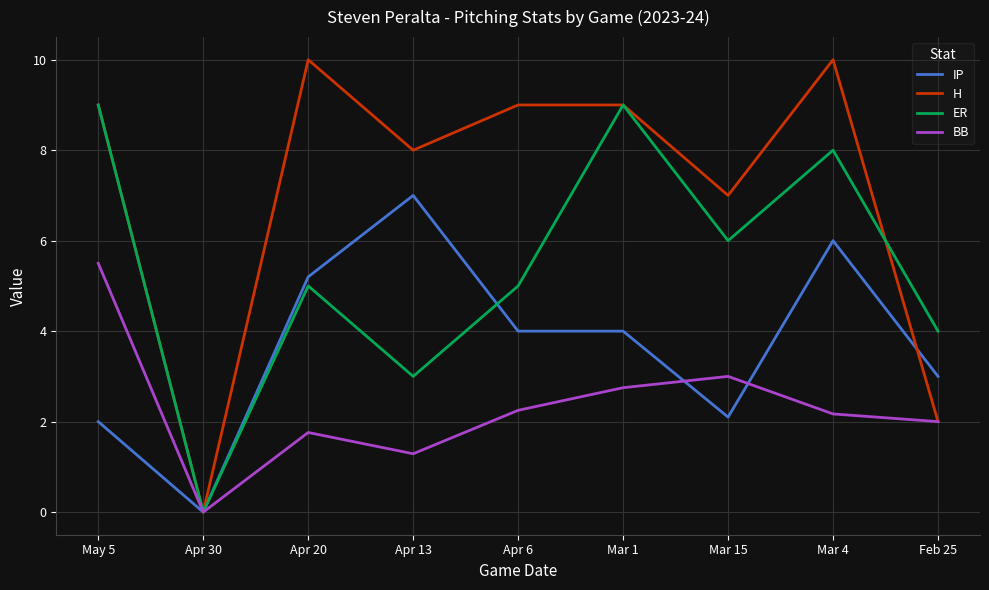

True or false: H has a value of 14.6 at Apr 6.

False